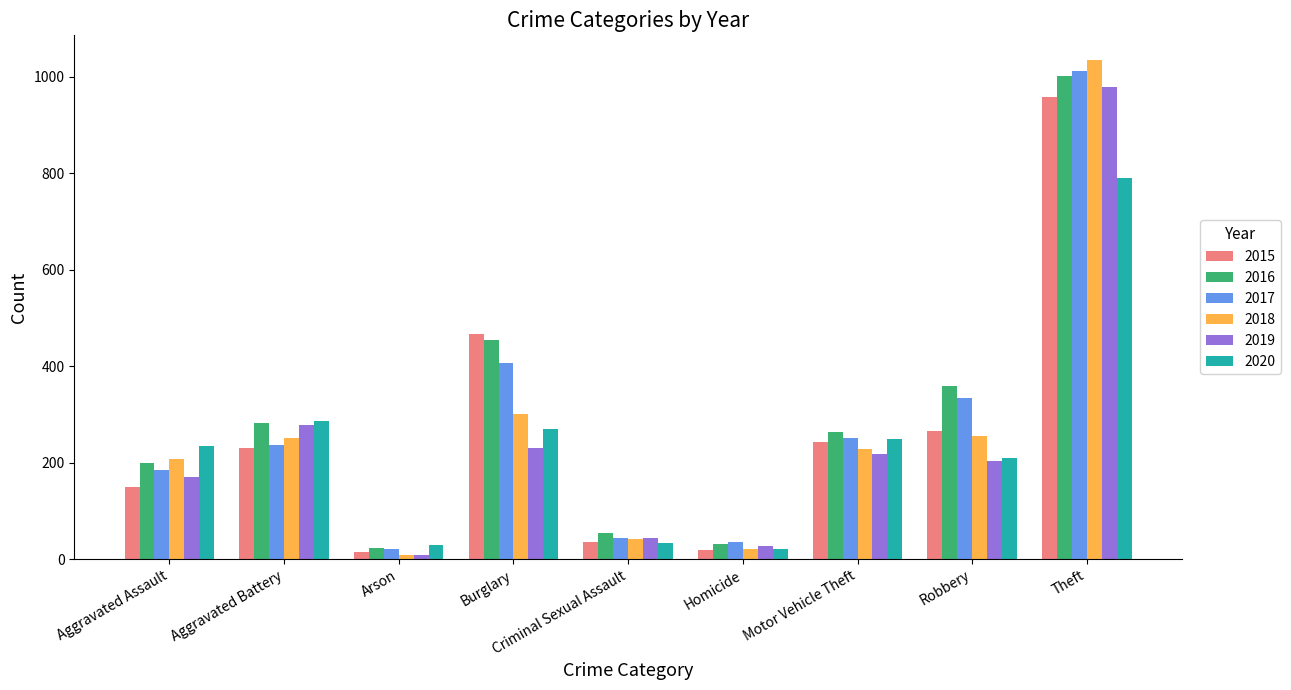

What is the total value across all series at Aggravated Battery?

1566